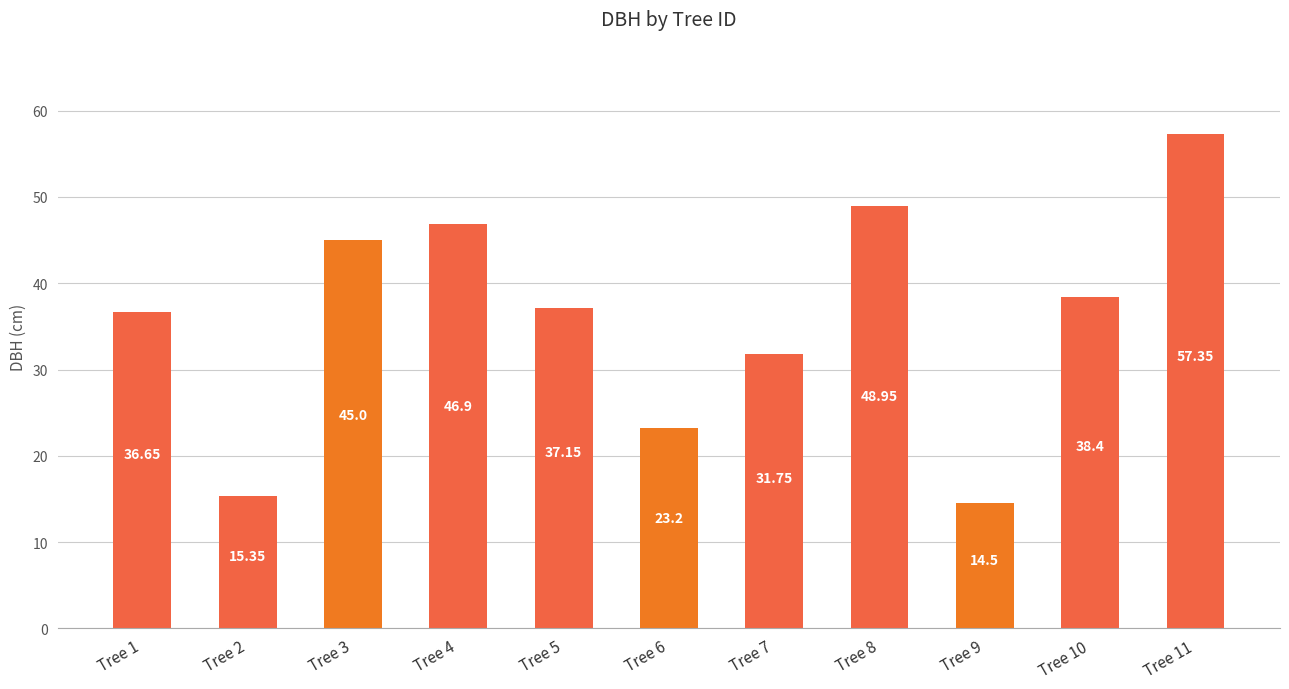

What is the sum of all values?

395.2